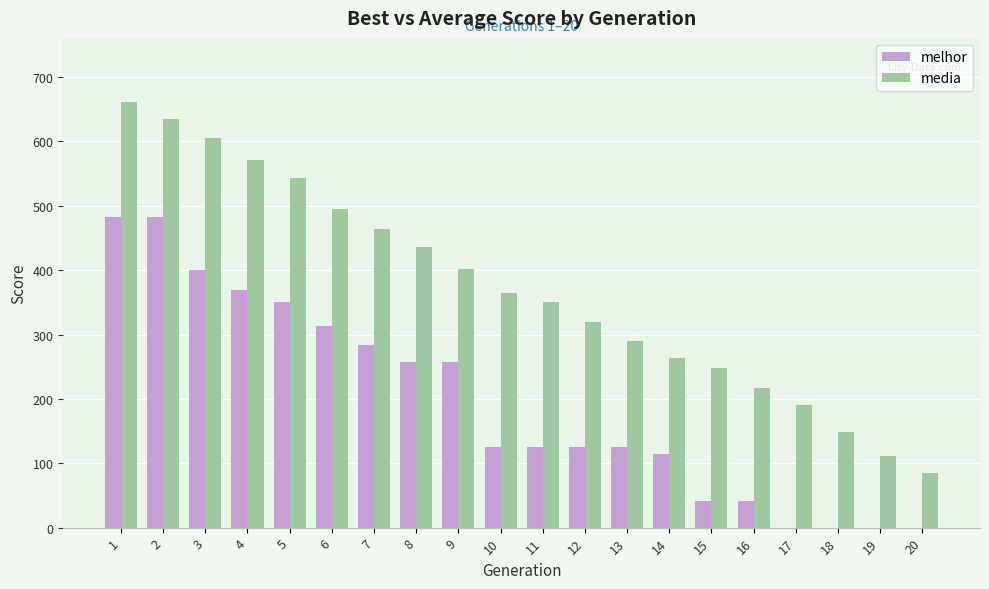

How many groups of bars are there?

20